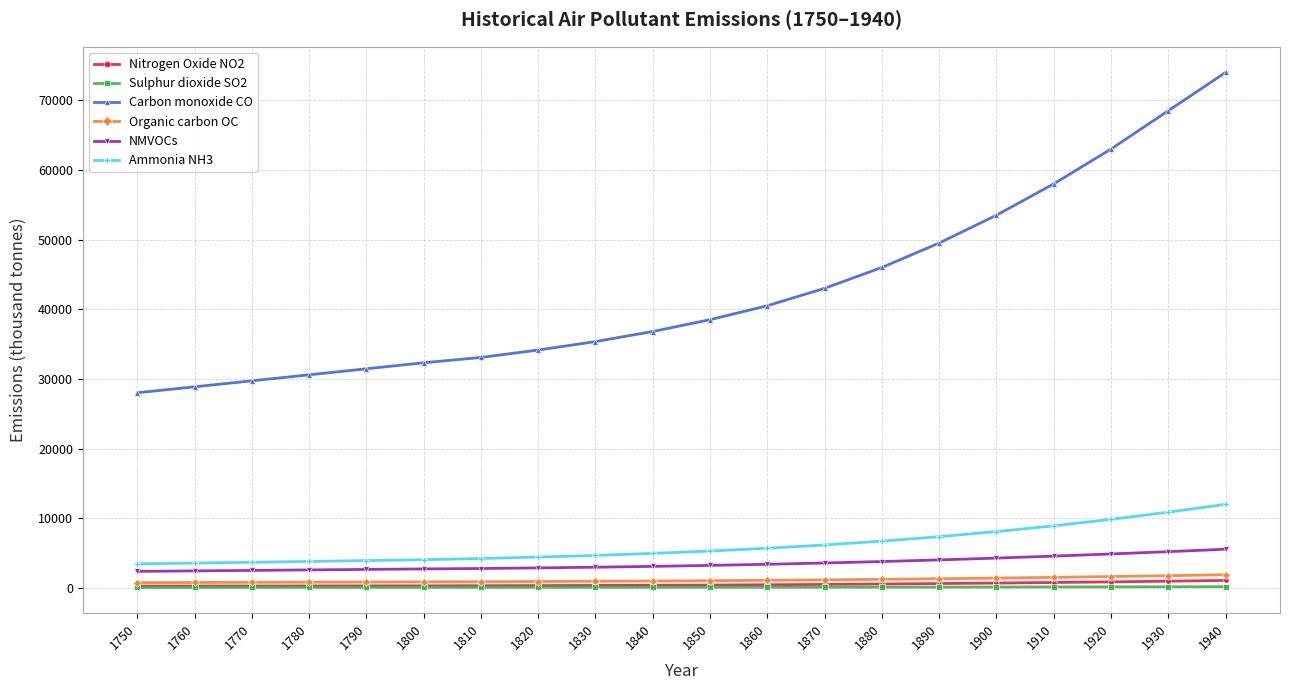

The value of Ammonia NH3 at 1820 is 7616.9. True or false?

False